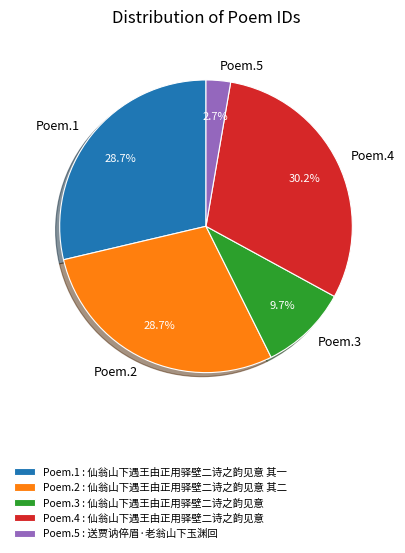

What is the ratio of the value at Poem.4 to the value at Poem.3?

3.1